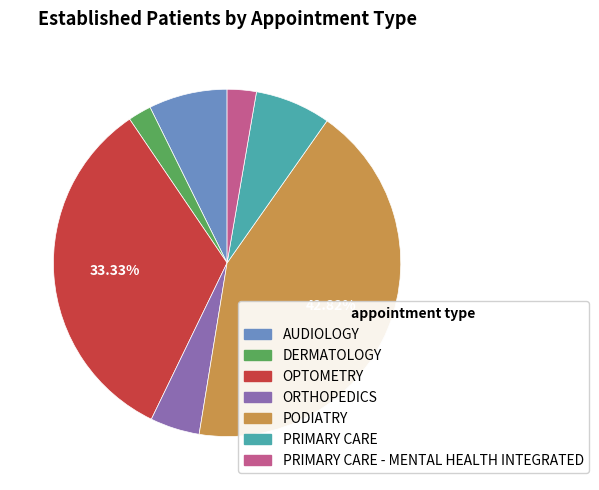

Count the number of slices in the pie.

7